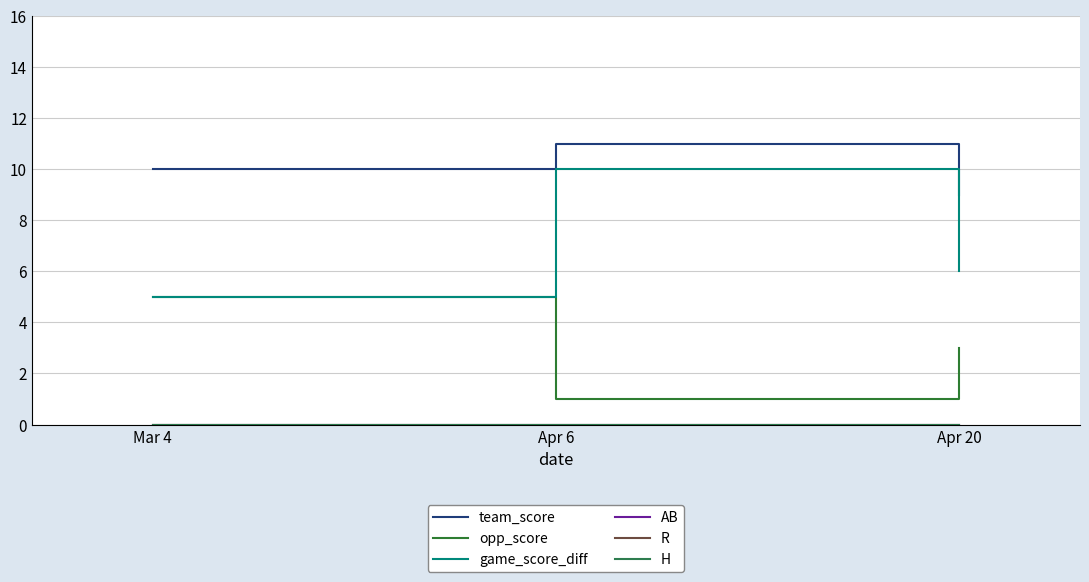

Is this an area chart (filled region under the line)?

No